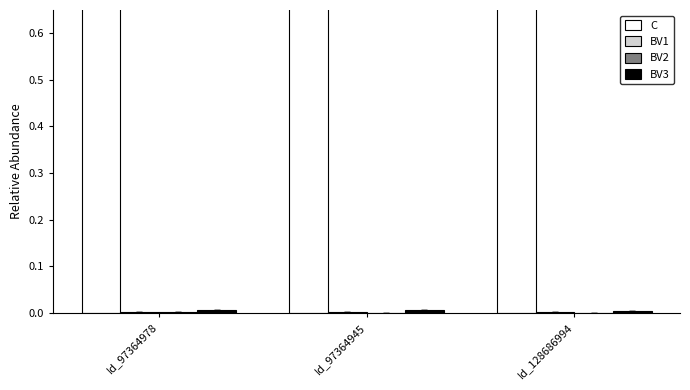

Which category has the lowest value in the C series?

Id_97364978